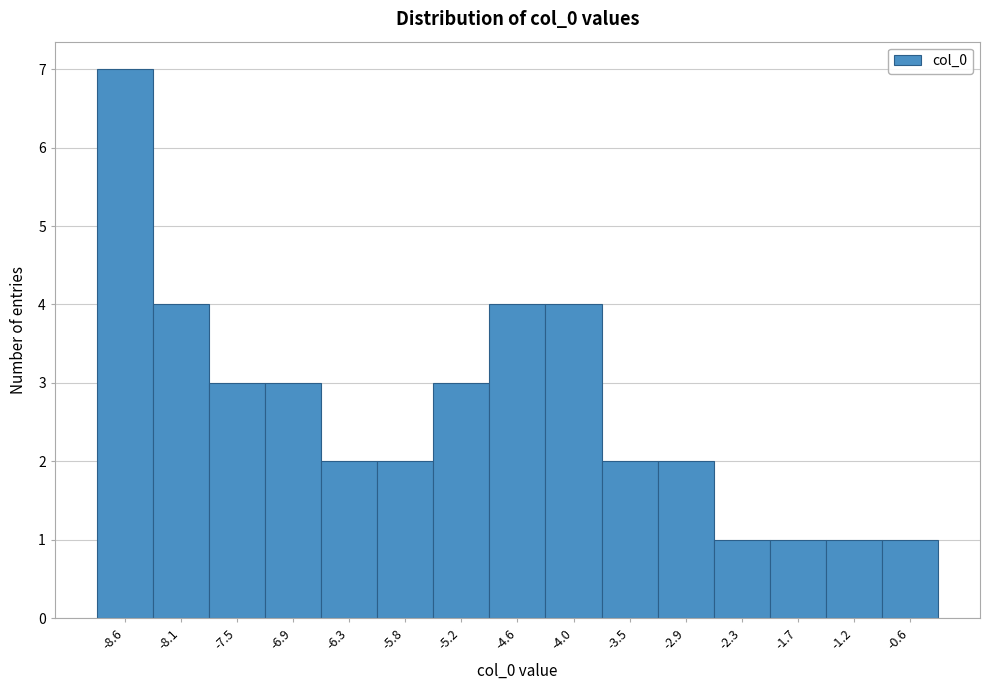

Over which range of the x-axis is the bar tallest?

-8.9 to -8.3